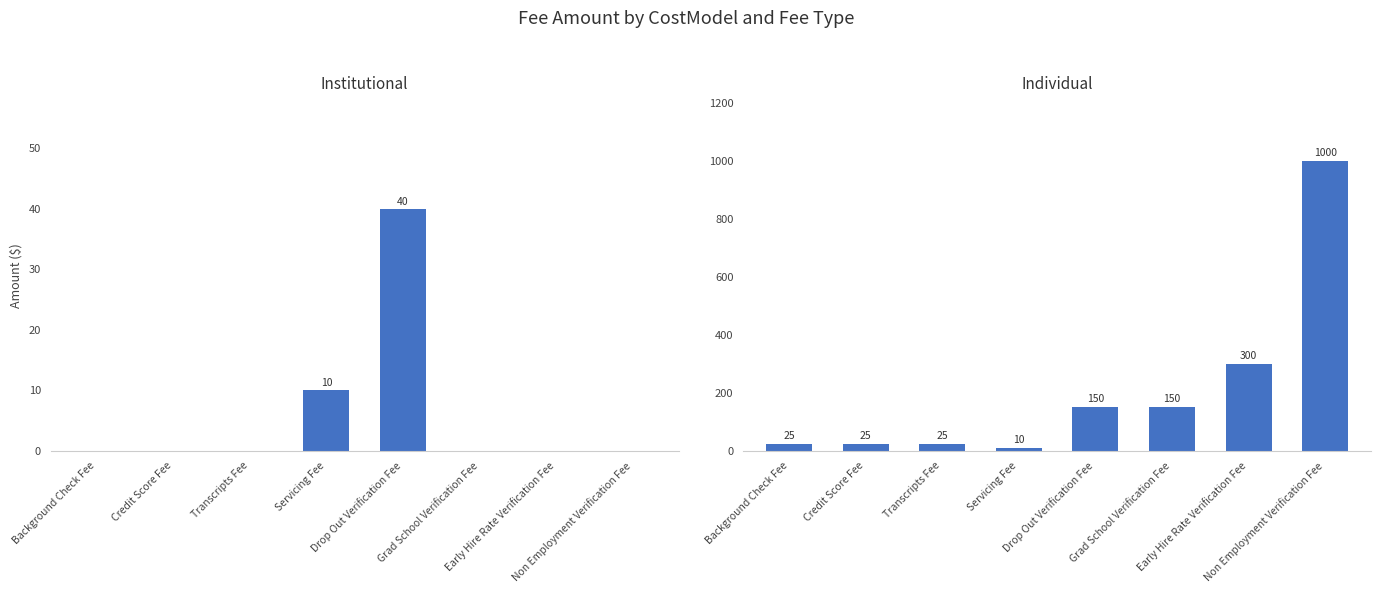

What are all the series names shown in the legend?

Institutional, Individual